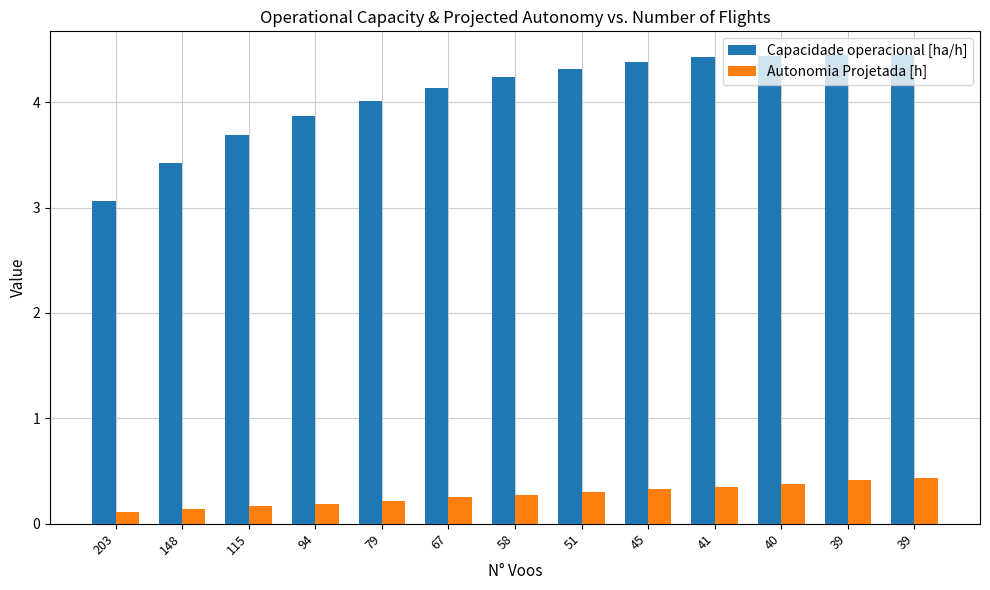

Is the value of Capacidade operacional [ha/h] at 94 greater than the value of Autonomia Projetada [h] at 94?

Yes